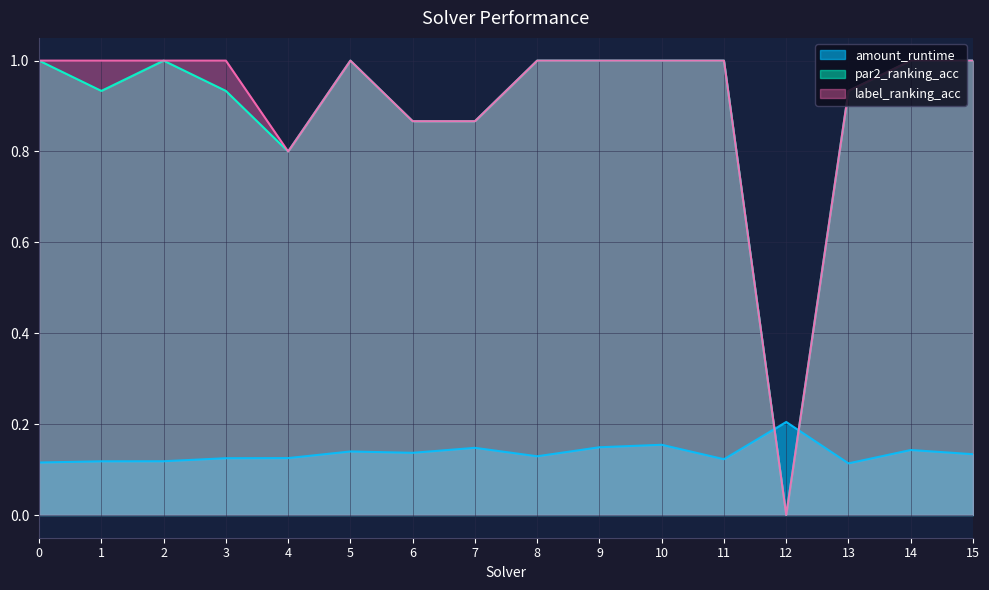

True or false: label_ranking_acc and amount_runtime intersect in this chart.

True